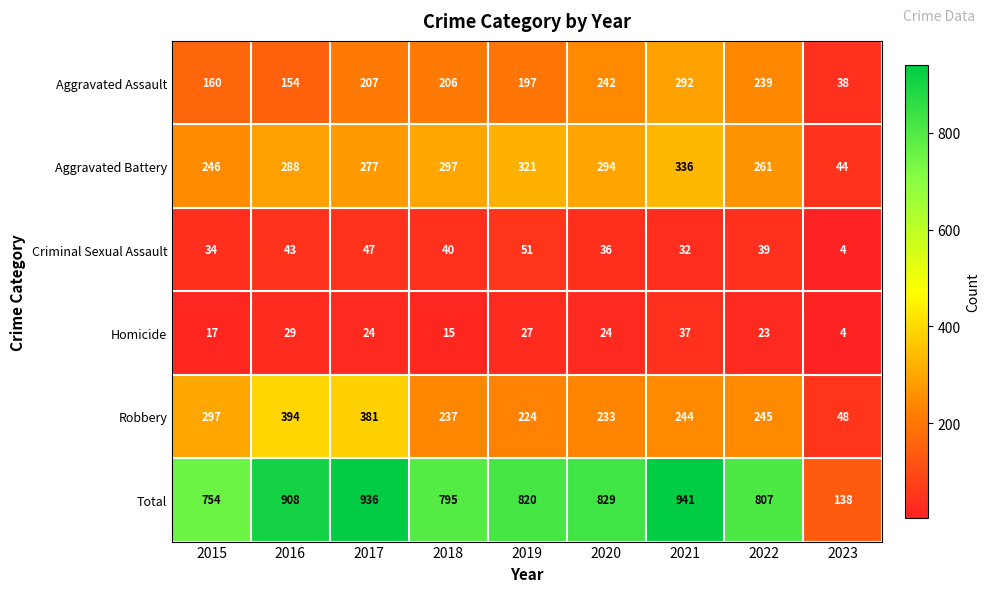

Which category has the lowest value across all series?

2023